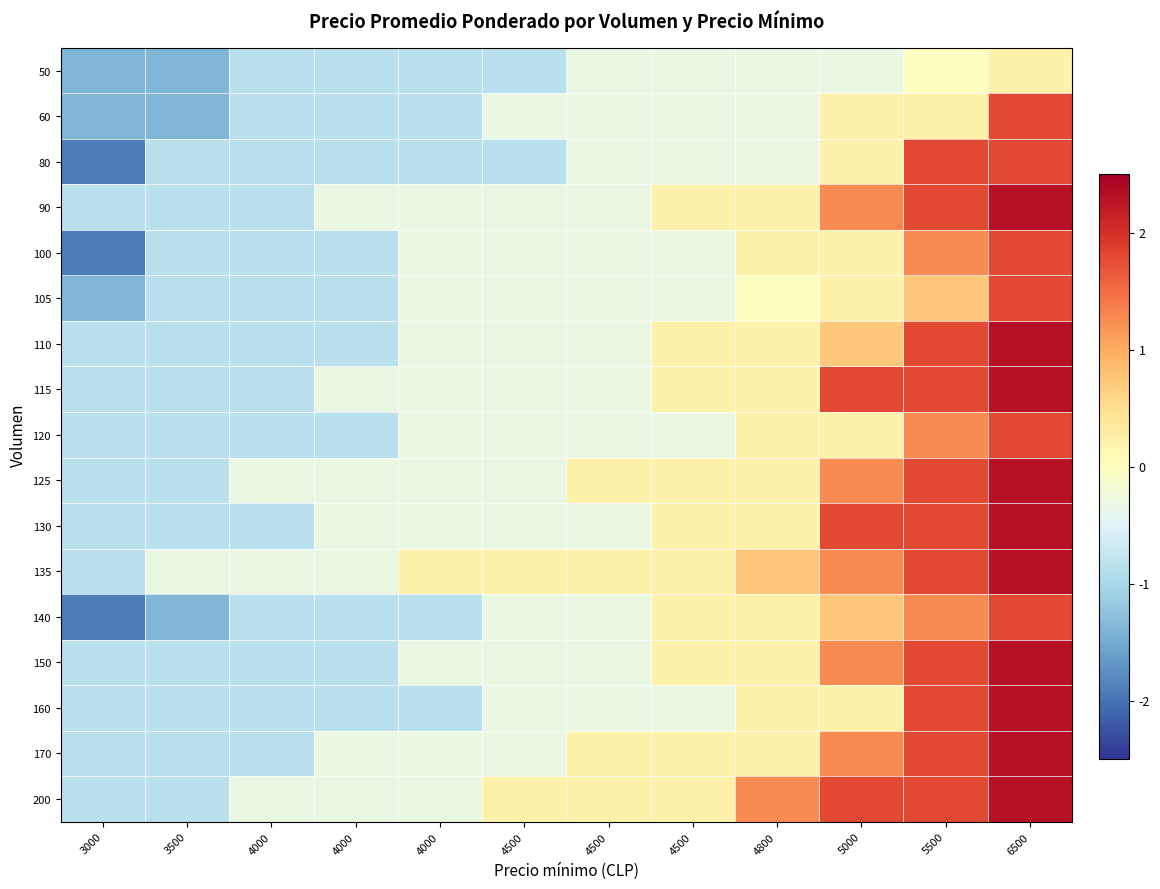

Reading left to right, extract all data points from this chart.

50: 3000=-1.4	3500=-1.4	4000=-0.9	4000=-0.9	4000=-0.9	4500=-0.9	4500=-0.3	4500=-0.3	4800=-0.3	5000=-0.3	5500=-0.0	6500=0.2
60: 3000=-1.4	3500=-1.4	4000=-0.9	4000=-0.9	4000=-0.9	4500=-0.3	4500=-0.3	4500=-0.3	4800=-0.3	5000=0.2	5500=0.2	6500=1.8
80: 3000=-1.9	3500=-0.9	4000=-0.9	4000=-0.9	4000=-0.9	4500=-0.9	4500=-0.3	4500=-0.3	4800=-0.3	5000=0.2	5500=1.8	6500=1.8
90: 3000=-0.9	3500=-0.9	4000=-0.9	4000=-0.3	4000=-0.3	4500=-0.3	4500=-0.3	4500=0.2	4800=0.2	5000=1.3	5500=1.8	6500=2.3
100: 3000=-1.9	3500=-0.9	4000=-0.9	4000=-0.9	4000=-0.3	4500=-0.3	4500=-0.3	4500=-0.3	4800=0.2	5000=0.2	5500=1.3	6500=1.8
105: 3000=-1.4	3500=-0.9	4000=-0.9	4000=-0.9	4000=-0.3	4500=-0.3	4500=-0.3	4500=-0.3	4800=-0.0	5000=0.2	5500=0.7	6500=1.8
110: 3000=-0.9	3500=-0.9	4000=-0.9	4000=-0.9	4000=-0.3	4500=-0.3	4500=-0.3	4500=0.2	4800=0.2	5000=0.7	5500=1.8	6500=2.3
115: 3000=-0.9	3500=-0.9	4000=-0.9	4000=-0.3	4000=-0.3	4500=-0.3	4500=-0.3	4500=0.2	4800=0.2	5000=1.8	5500=1.8	6500=2.3
120: 3000=-0.9	3500=-0.9	4000=-0.9	4000=-0.9	4000=-0.3	4500=-0.3	4500=-0.3	4500=-0.3	4800=0.2	5000=0.2	5500=1.3	6500=1.8
125: 3000=-0.9	3500=-0.9	4000=-0.3	4000=-0.3	4000=-0.3	4500=-0.3	4500=0.2	4500=0.2	4800=0.2	5000=1.3	5500=1.8	6500=2.3
130: 3000=-0.9	3500=-0.9	4000=-0.9	4000=-0.3	4000=-0.3	4500=-0.3	4500=-0.3	4500=0.2	4800=0.2	5000=1.8	5500=1.8	6500=2.3
135: 3000=-0.9	3500=-0.3	4000=-0.3	4000=-0.3	4000=0.2	4500=0.2	4500=0.2	4500=0.2	4800=0.7	5000=1.3	5500=1.8	6500=2.3
140: 3000=-1.9	3500=-1.4	4000=-0.9	4000=-0.9	4000=-0.9	4500=-0.3	4500=-0.3	4500=0.2	4800=0.2	5000=0.7	5500=1.3	6500=1.8
150: 3000=-0.9	3500=-0.9	4000=-0.9	4000=-0.9	4000=-0.3	4500=-0.3	4500=-0.3	4500=0.2	4800=0.2	5000=1.3	5500=1.8	6500=2.3
160: 3000=-0.9	3500=-0.9	4000=-0.9	4000=-0.9	4000=-0.9	4500=-0.3	4500=-0.3	4500=-0.3	4800=0.2	5000=0.2	5500=1.8	6500=2.3
170: 3000=-0.9	3500=-0.9	4000=-0.9	4000=-0.3	4000=-0.3	4500=-0.3	4500=0.2	4500=0.2	4800=0.2	5000=1.3	5500=1.8	6500=2.3
200: 3000=-0.9	3500=-0.9	4000=-0.3	4000=-0.3	4000=-0.3	4500=0.2	4500=0.2	4500=0.2	4800=1.3	5000=1.8	5500=1.8	6500=2.3